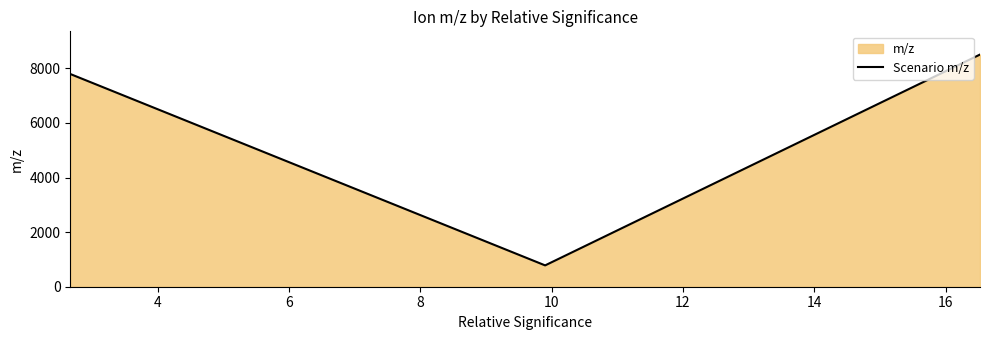

What is the minimum value shown in the chart?

781.5